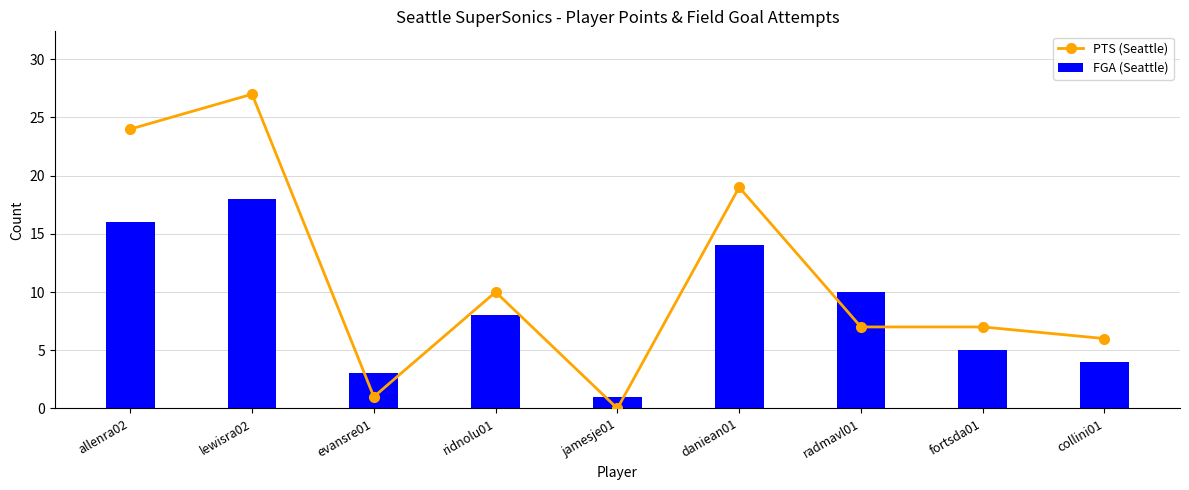

True or false: FGA (Seattle) has a value of 18 at lewisra02.

True